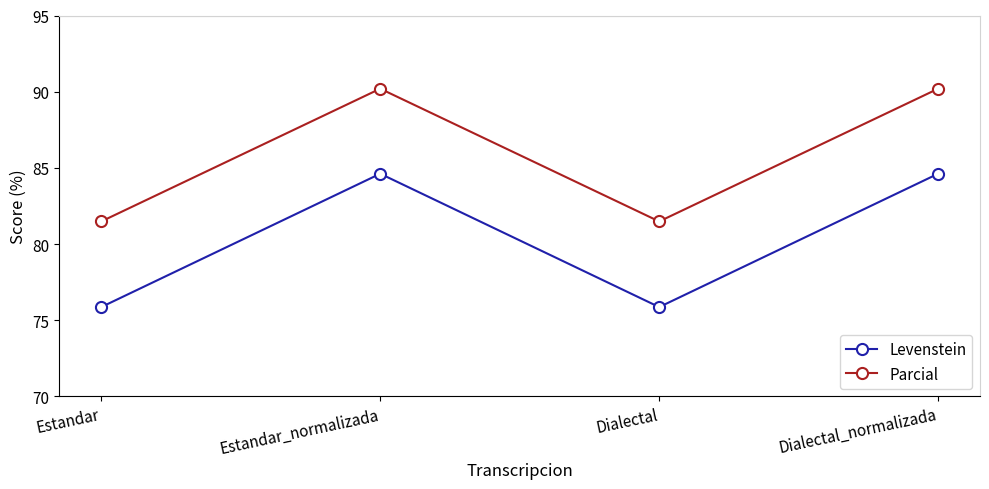

True or false: Levenstein and Parcial intersect in this chart.

False